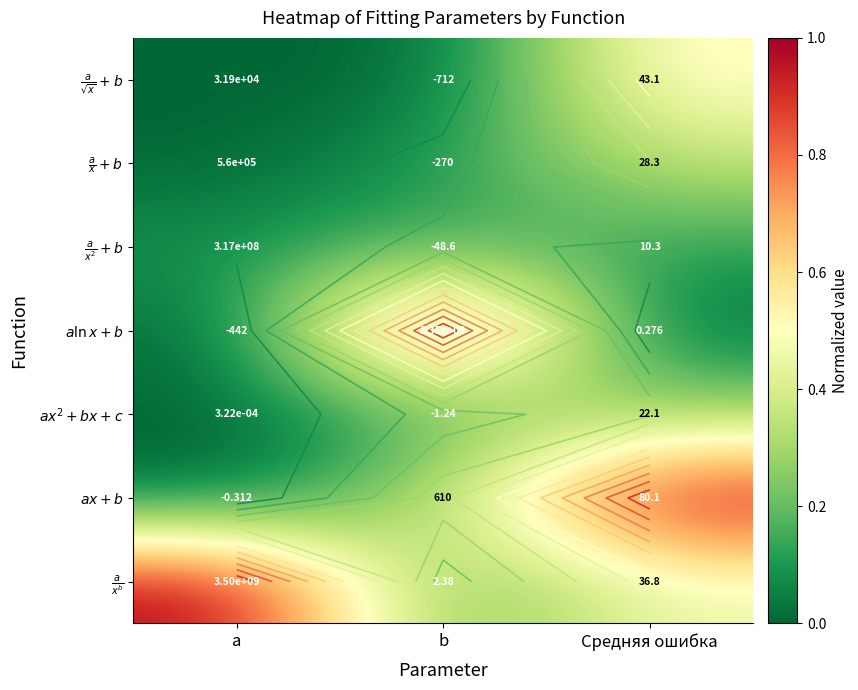

List the labels in order of $a\ln{x} + b$ value, largest first.

b, a, Средняя ошибка